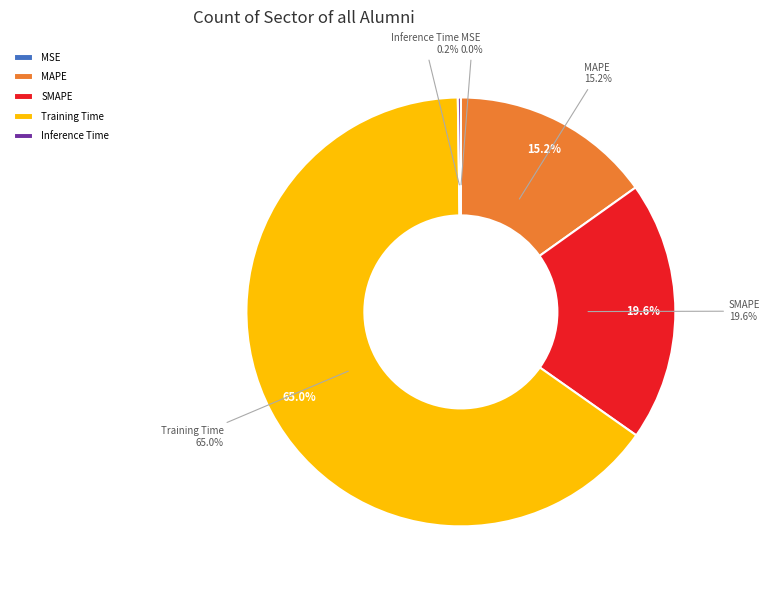

To the nearest percent, what is the difference between the largest and smallest slice percentages?

65%